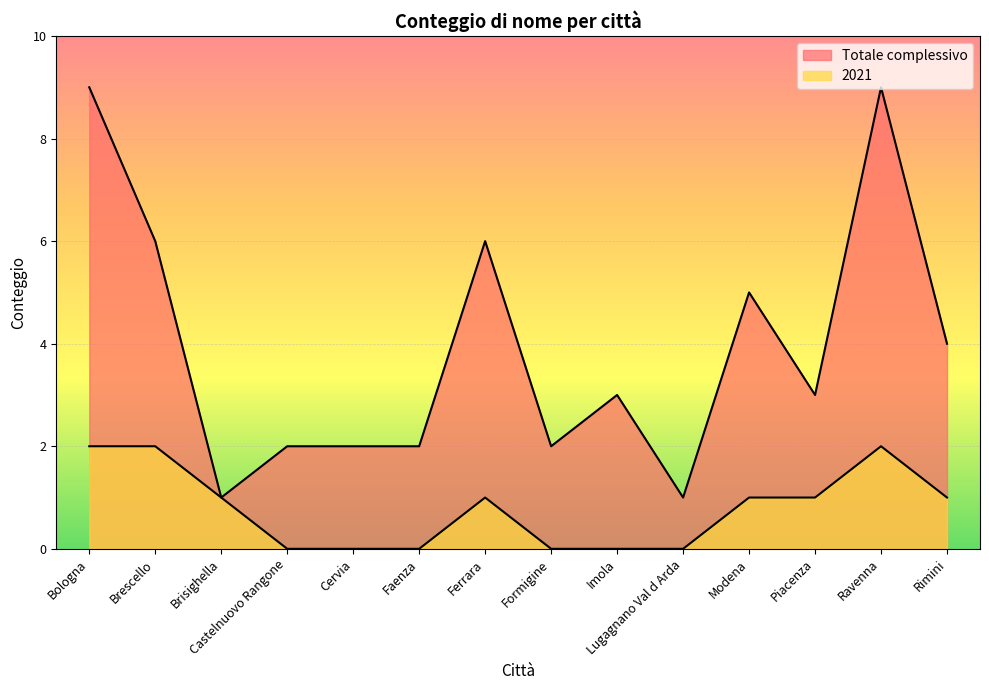

Which series has the widest spread of values?

Totale complessivo